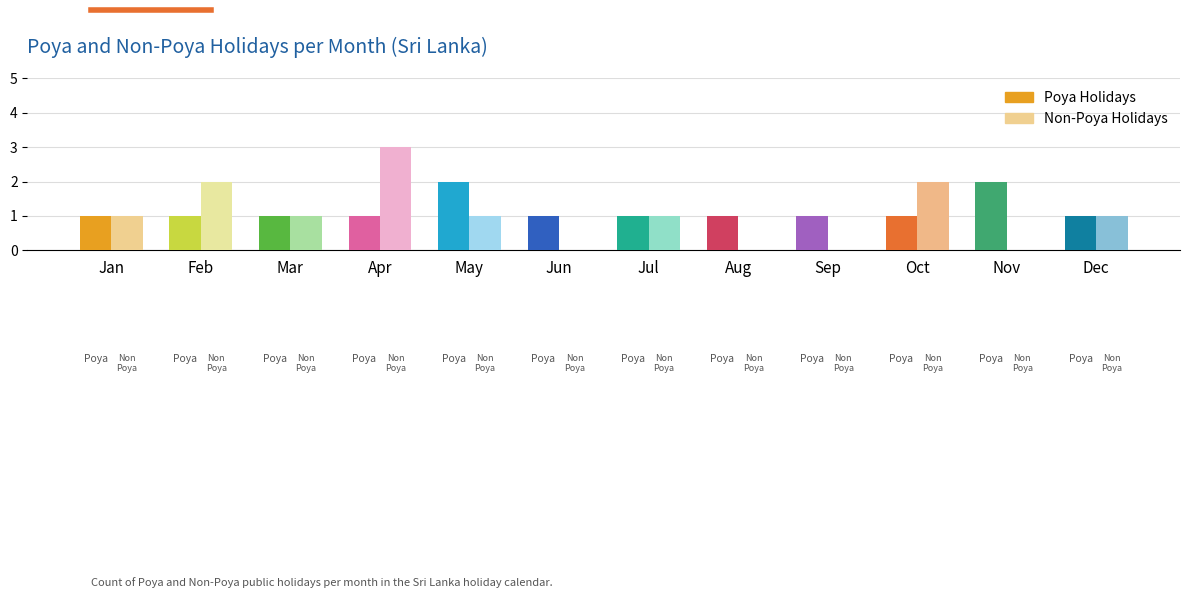

Which has a higher value, Apr or May?

May